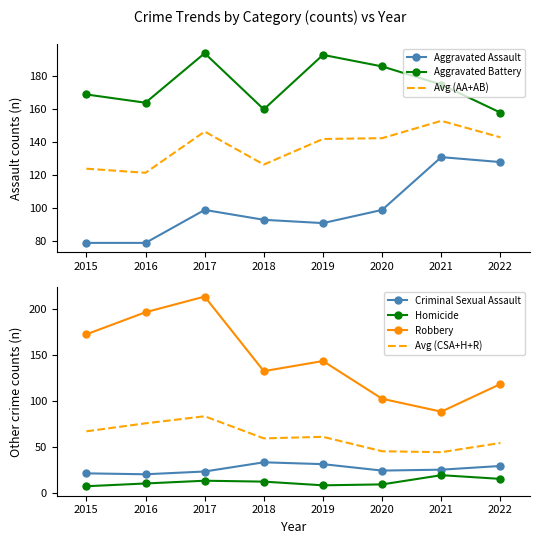

How many distinct data groups are displayed?

5